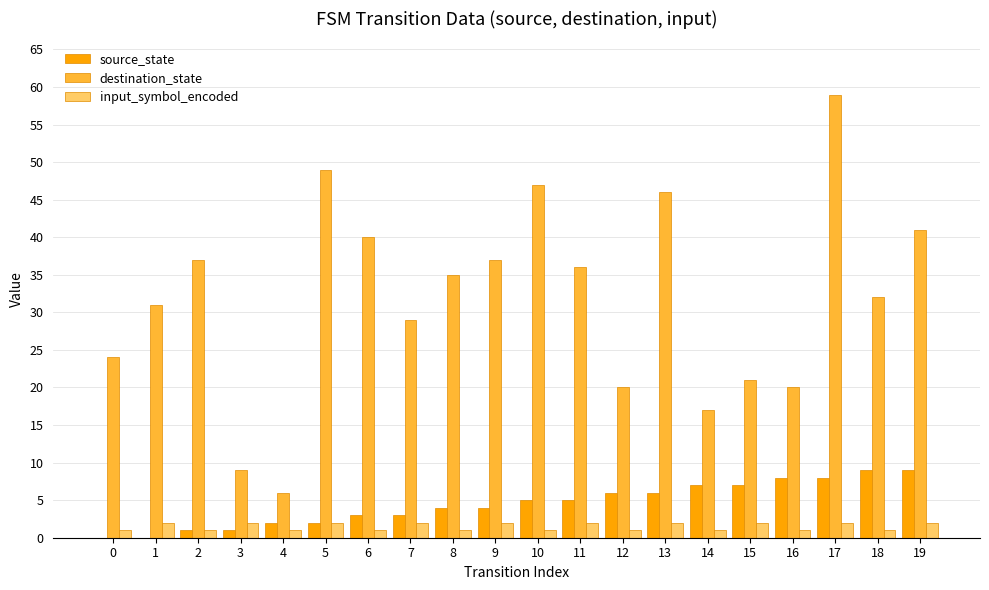

What is the sum of all input_symbol_encoded values?

30